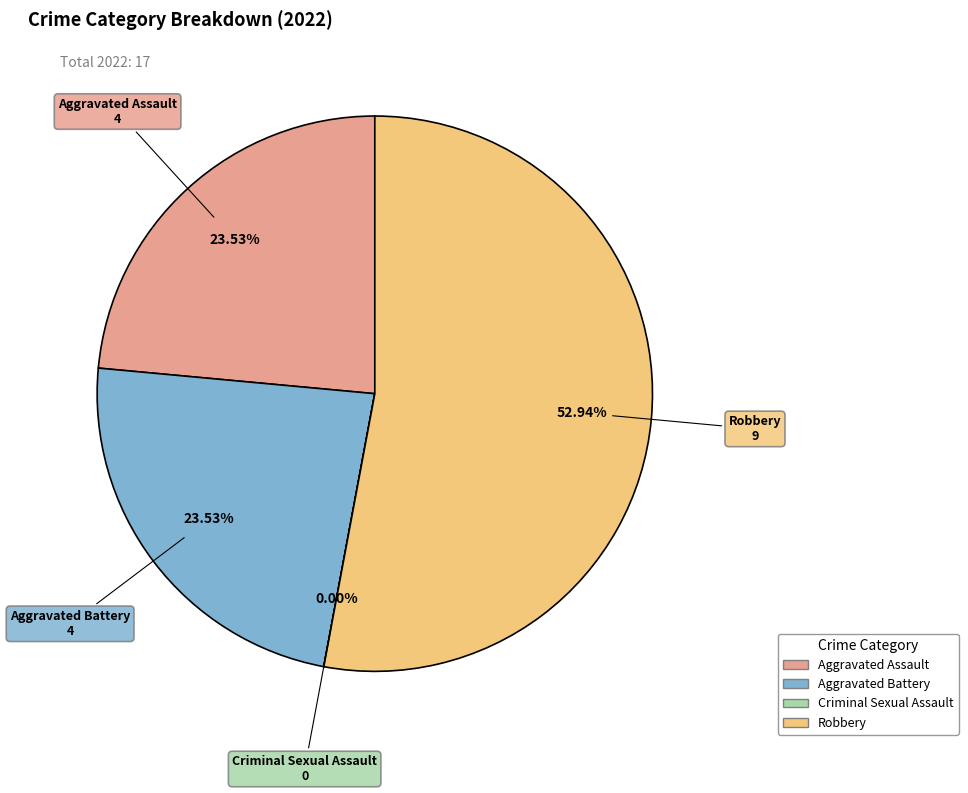

To the nearest percent, what is the difference between the Robbery and Aggravated Assault slice percentages?

29%